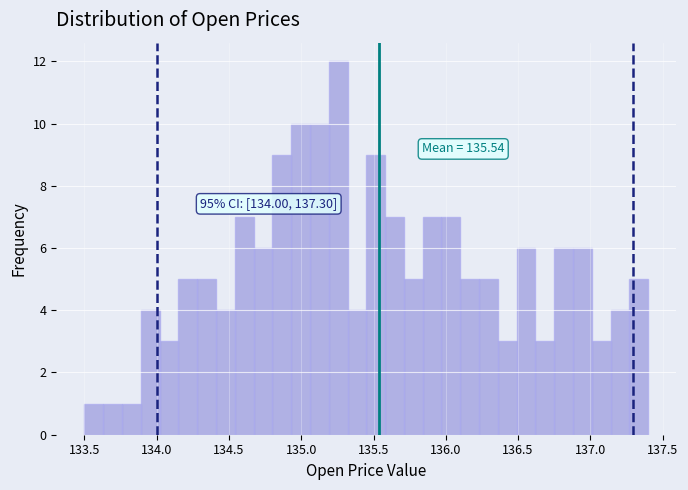

Read against the x-axis, roughly where is the centre of the tallest bar?

135.25